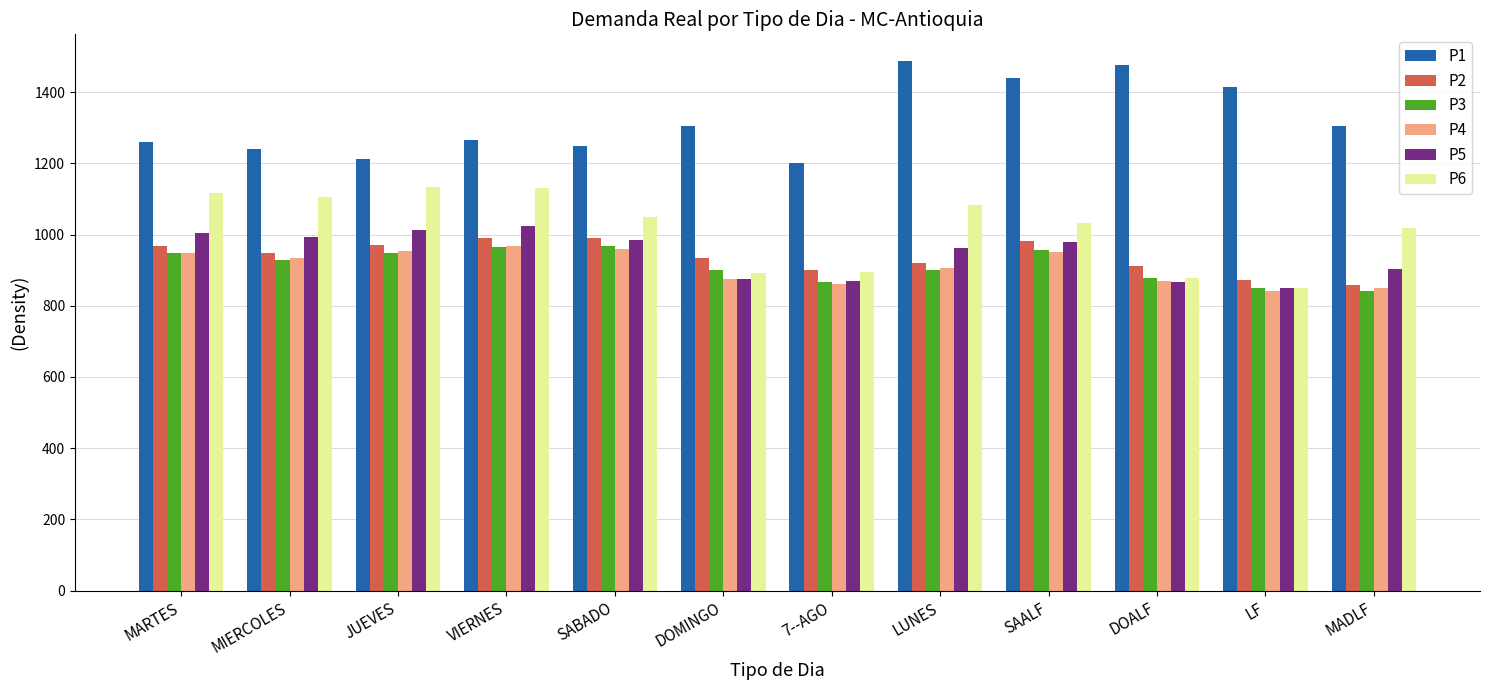

What is the minimum value for P1?

1200.5